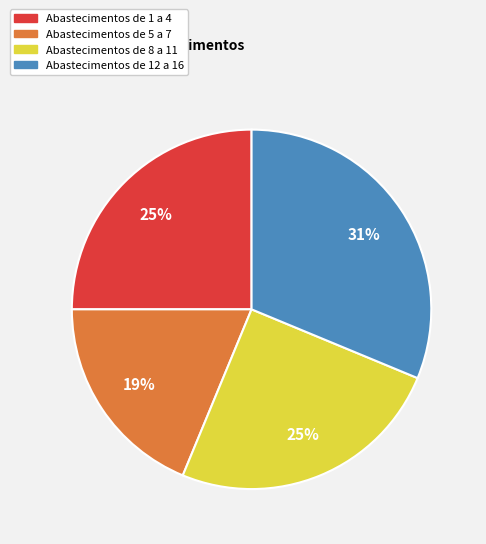

Is there any slice that represents more than half of the pie?

No